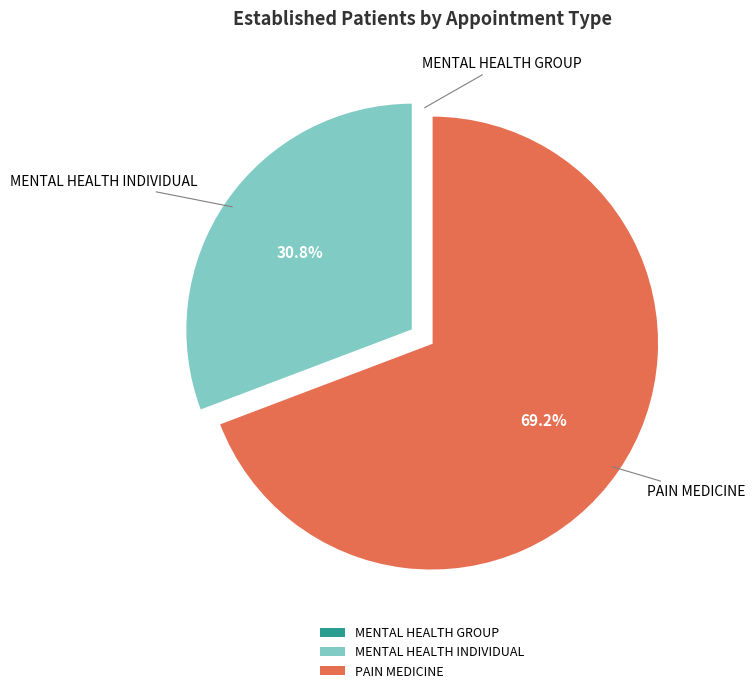

What is the largest slice in the pie chart?

PAIN MEDICINE